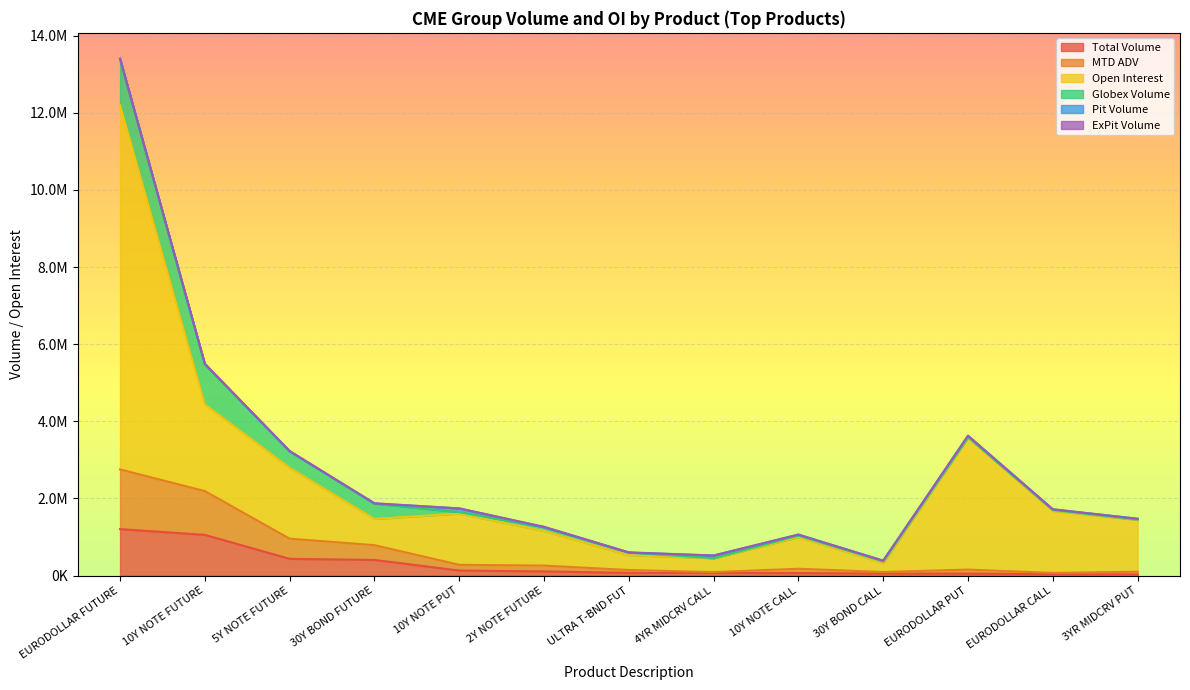

Between 4YR MIDCRV CALL and 10Y NOTE PUT, which is larger?

10Y NOTE PUT